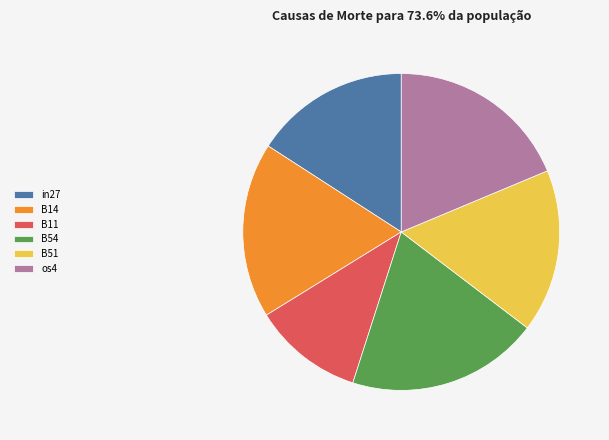

Rank the categories by value from highest to lowest.

B54, os4, B14, B51, in27, B11